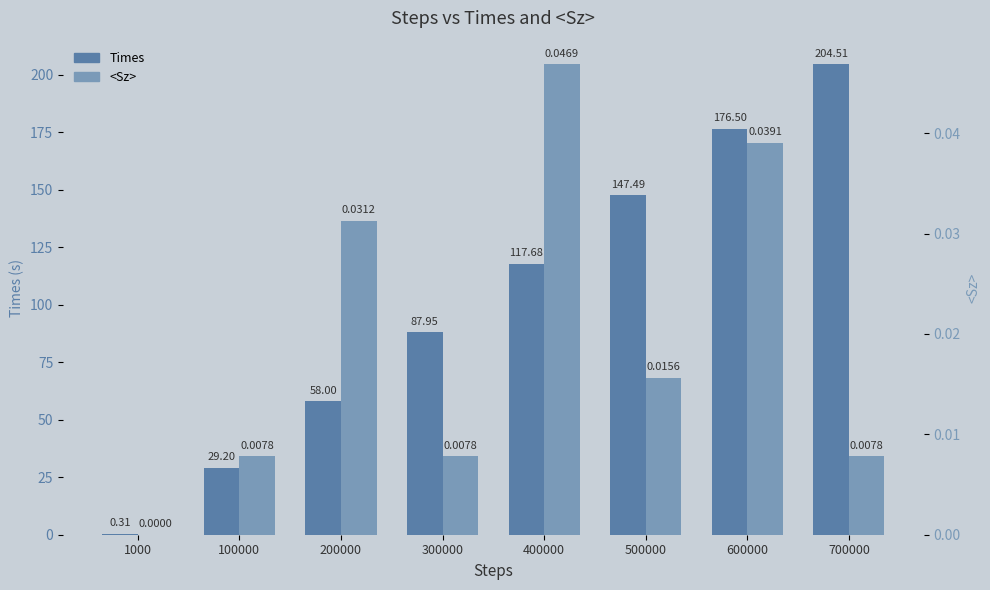

What is the difference between the maximum and minimum values in the Times series?

204.2